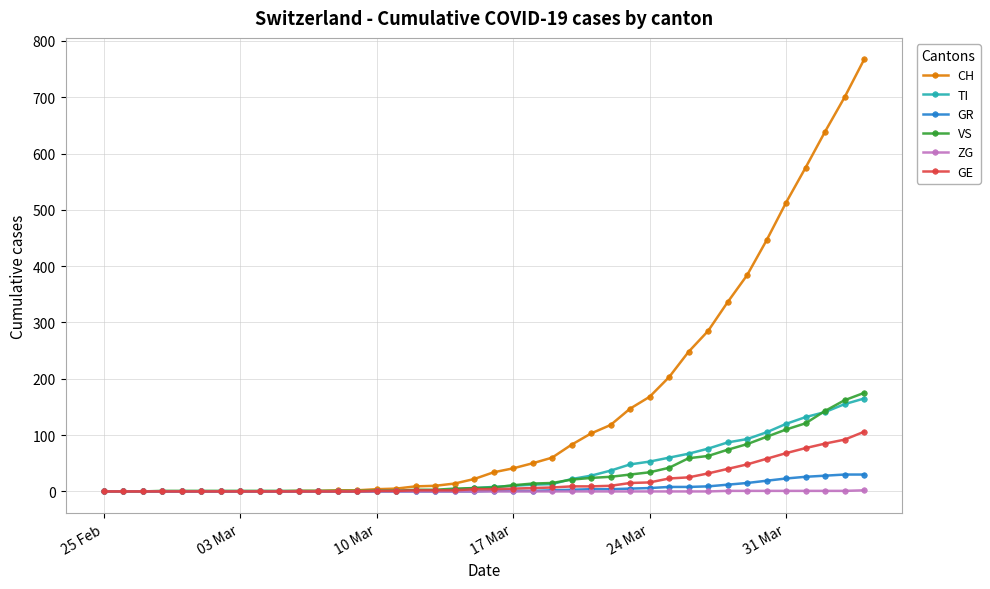

At how many categories does at least one series exceed 491?

5